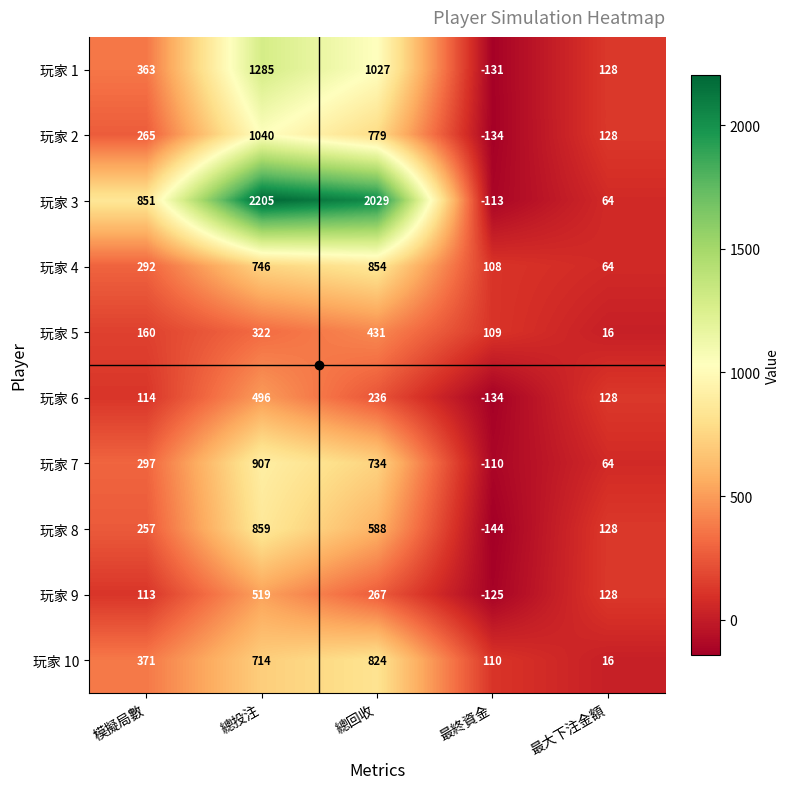

What is the lowest value of the 玩家 8 series?

-144